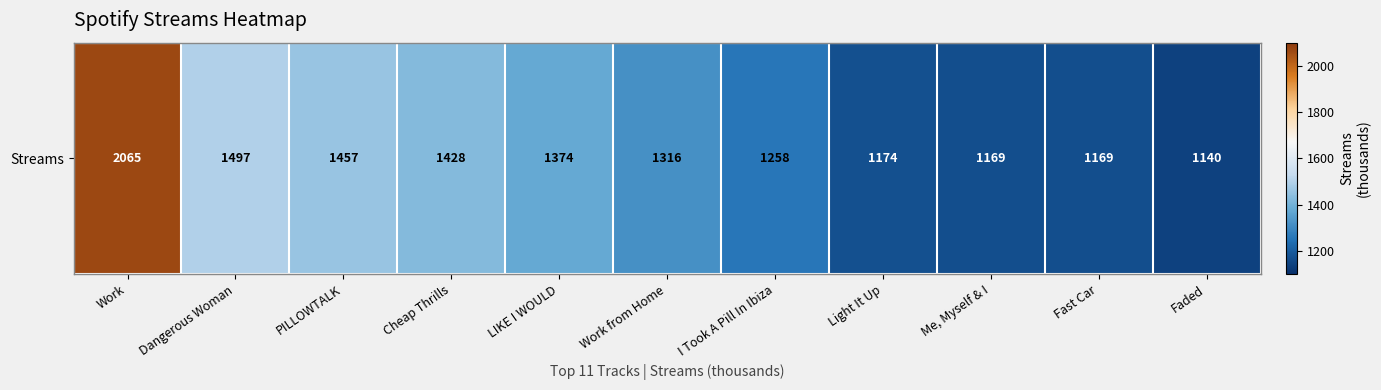

Reading left to right, transcribe all the data shown in this chart.

2065	1497	1457	1428	1374	1316	1258	1174	1169	1169	1140